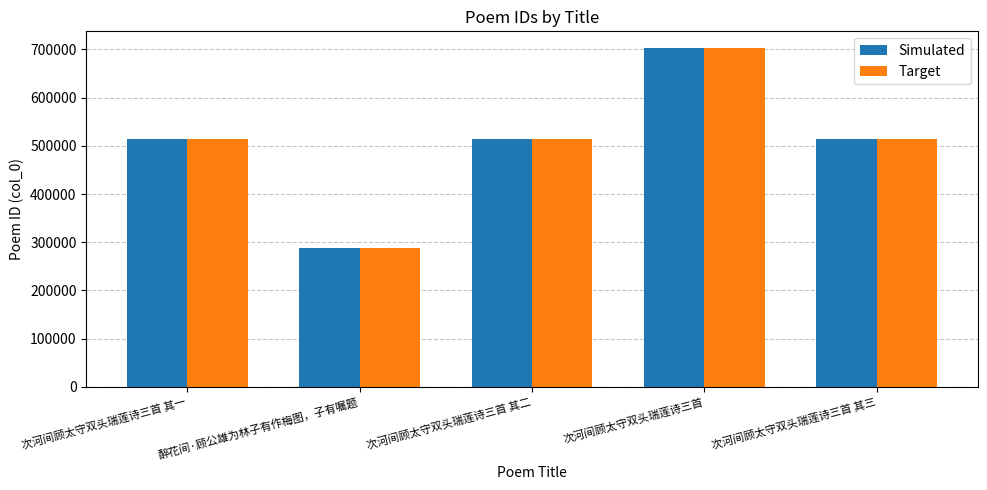

Is it true that Simulated equals 514747 at 次河间顾太守双头瑞莲诗三首 其二?

True